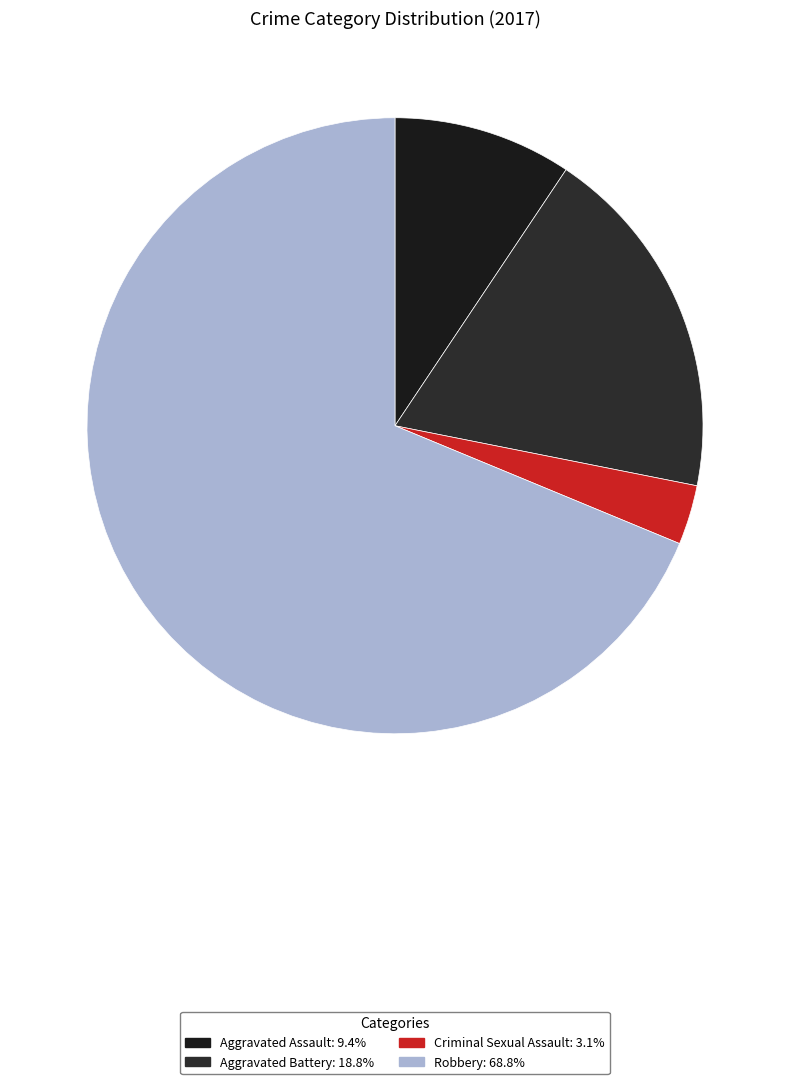

Is Robbery the majority of the pie?

Yes